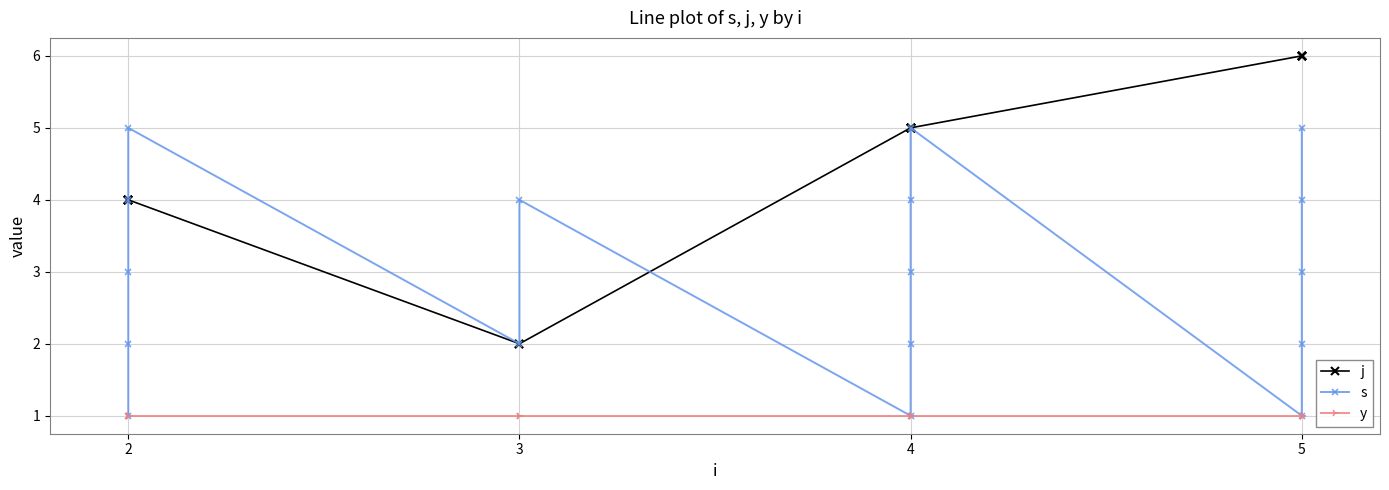

What is the sum of all y values?

17